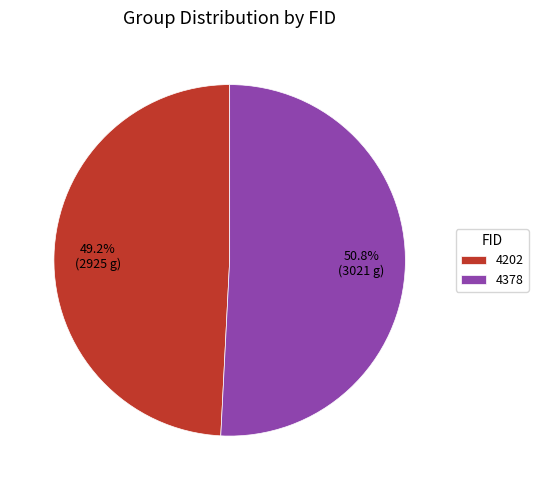

Is there a majority slice in this chart?

Yes